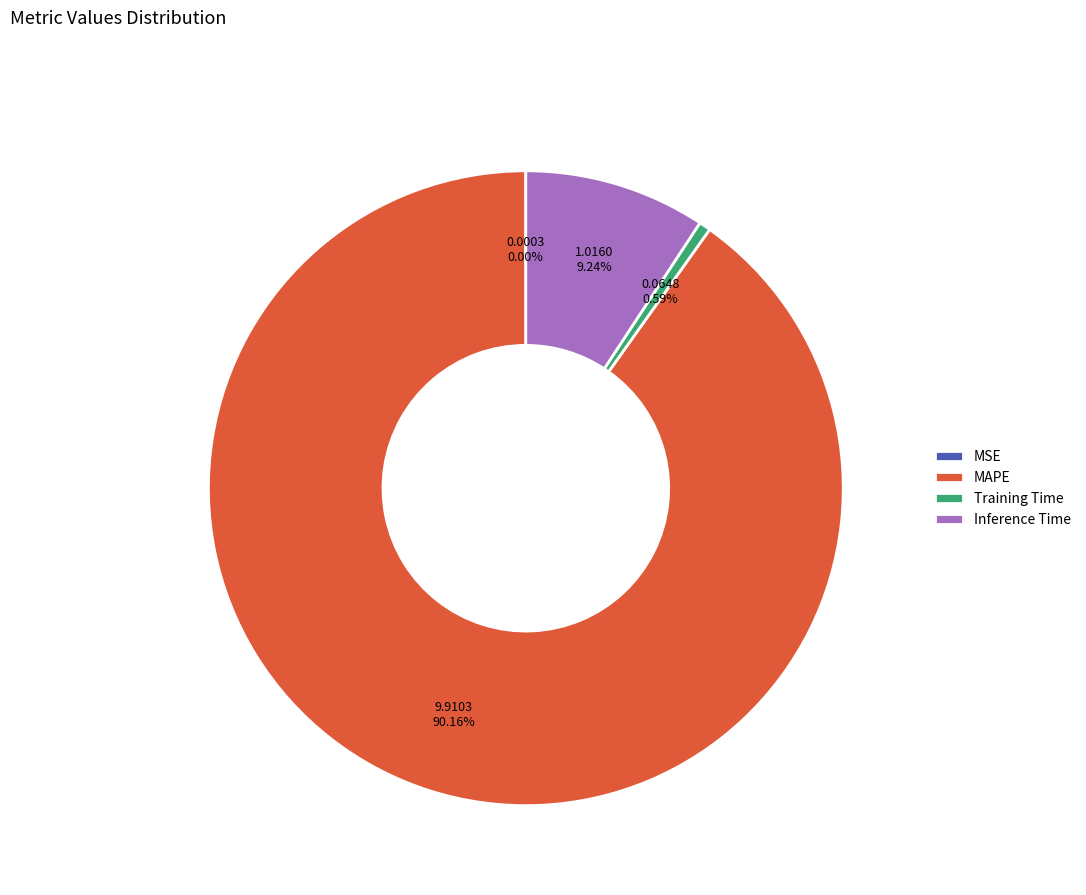

True or false: Inference Time accounts for 9% of the total.

True